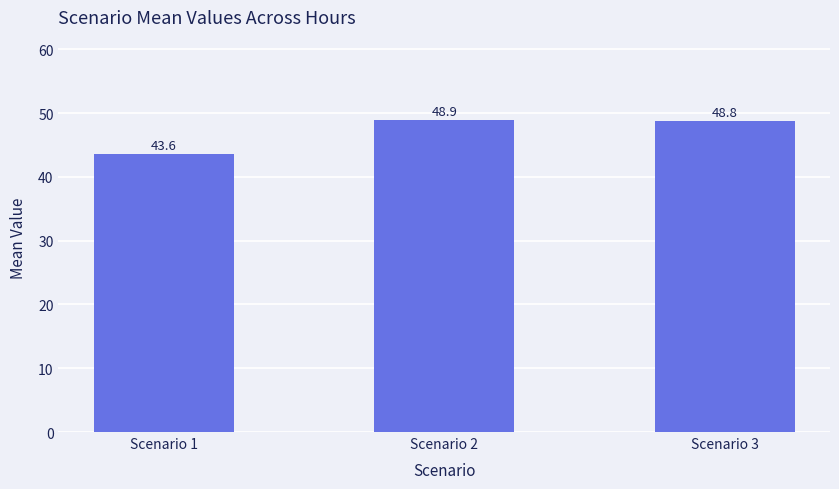

The value at Scenario 1 is 43.6. True or false?

True